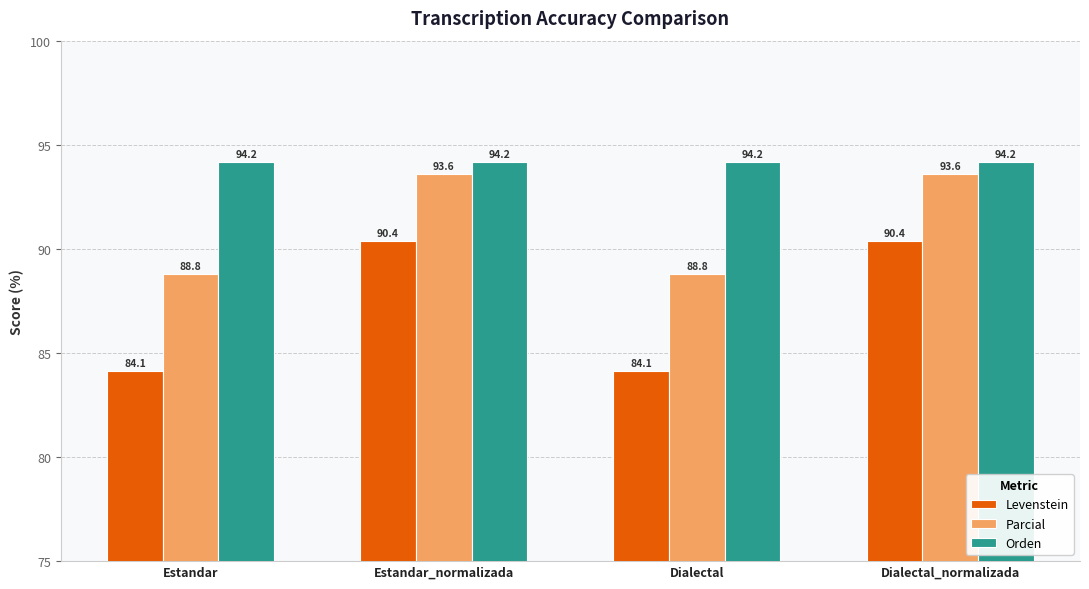

Is the value of Parcial at Dialectal_normalizada greater than the value of Levenstein at Dialectal?

Yes